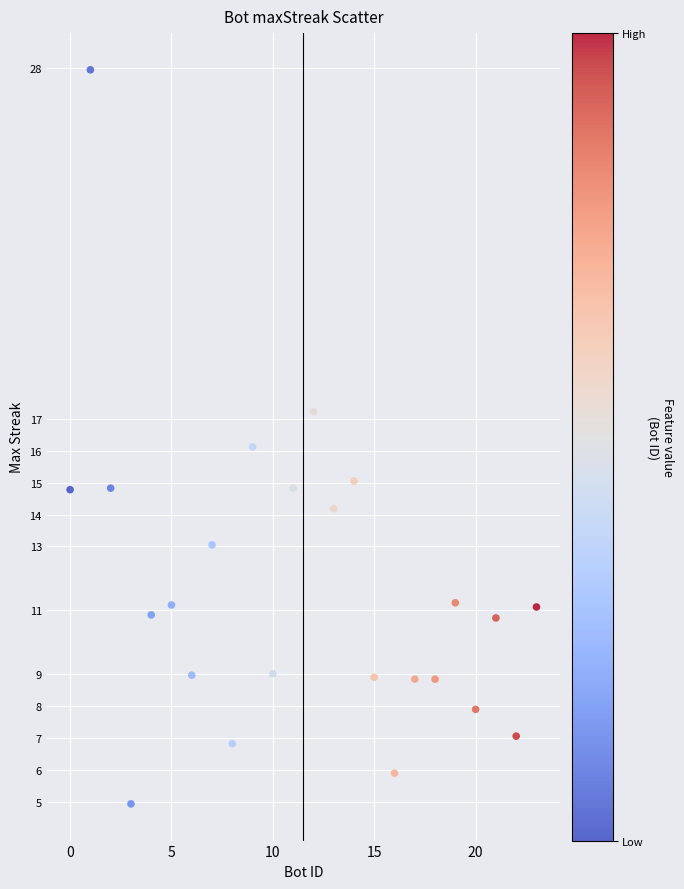

What is the range of Y values (max minus min)?

23.0